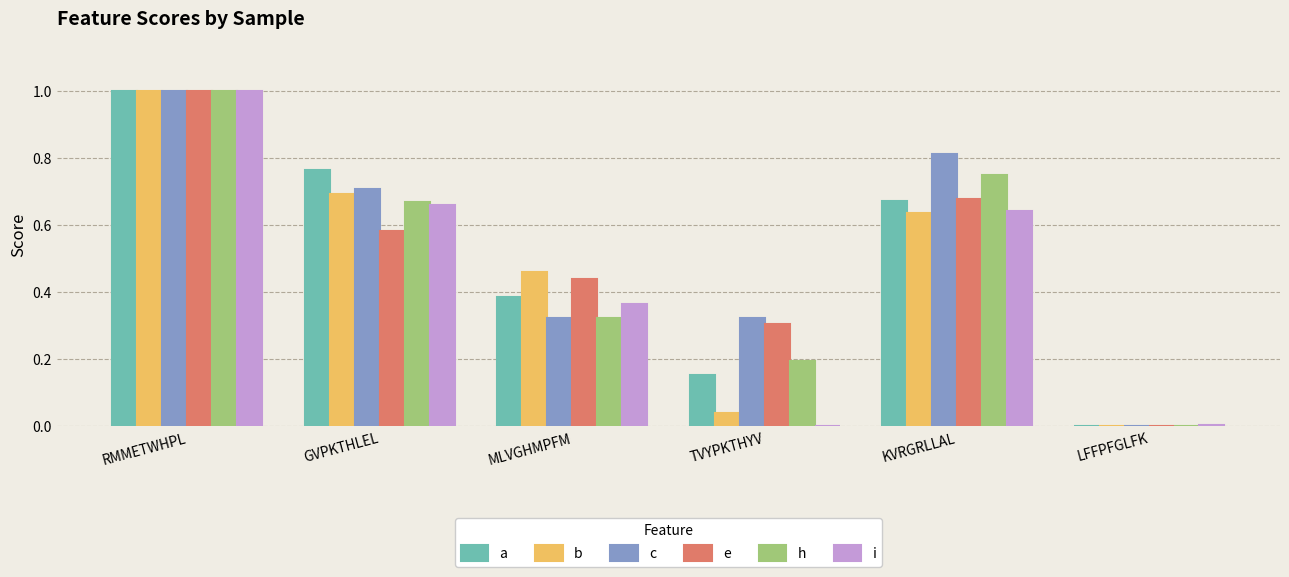

What is the sum of the h values at TVYPKTHYV and RMMETWHPL?

1.2